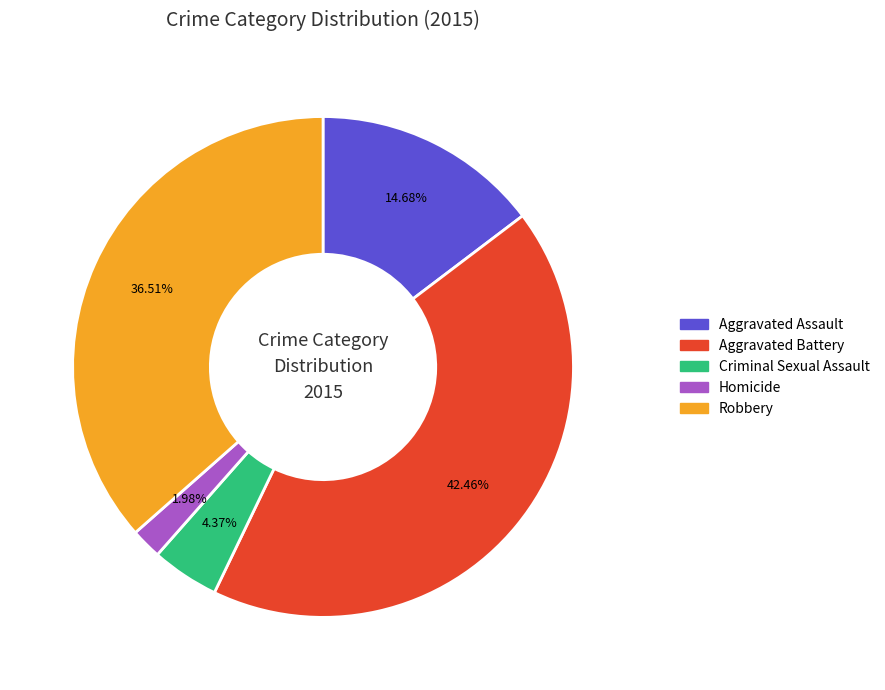

Which category has the smallest portion of the pie?

Homicide